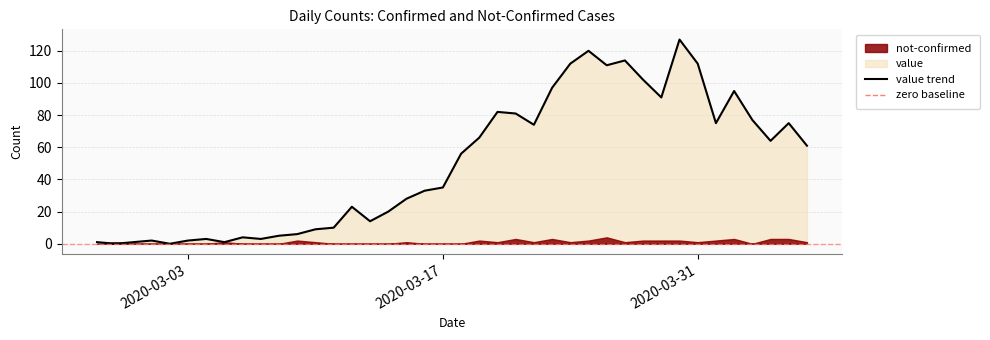

Rank the categories by value from highest to lowest.

2020-03-30, 2020-03-25, 2020-03-27, 2020-03-24, 2020-03-31, 2020-03-26, 2020-03-28, 2020-03-23, 2020-04-02, 2020-03-29, 2020-03-20, 2020-03-21, 2020-04-03, 2020-04-01, 2020-04-05, 2020-03-22, 2020-03-19, 2020-04-04, 2020-04-06, 2020-03-18, 2020-03-17, 2020-03-16, 2020-03-15, 2020-03-12, 2020-03-14, 2020-03-13, 2020-03-11, 2020-03-10, 2020-03-09, 2020-03-08, 2020-03-06, 2020-03-04, 2020-03-07, 2020-03-01, 2020-03-03, 2020-02-27, 2020-02-29, 2020-03-05, 2020-02-28, 2020-03-02